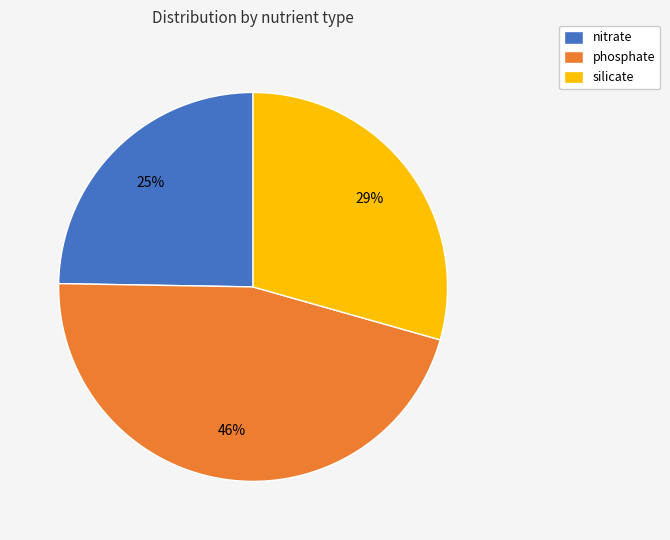

What percentage is the nitrate slice, to the nearest percent?

25%